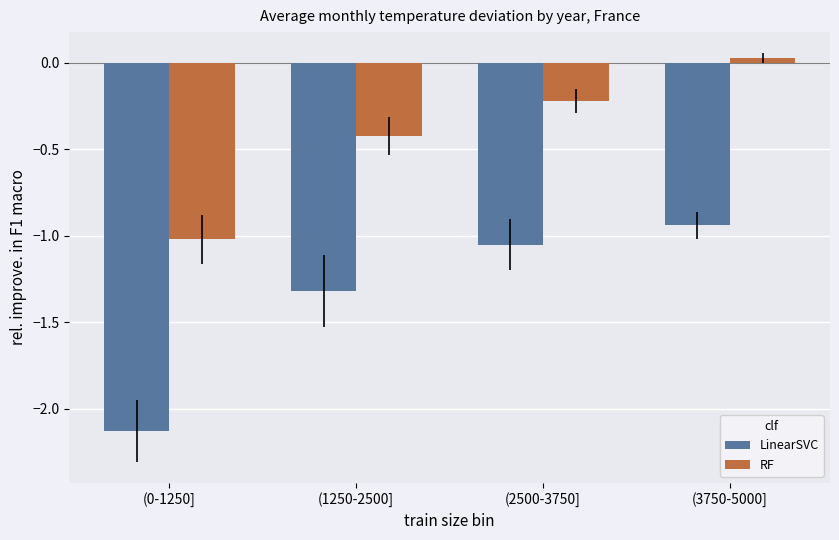

Rank the series at (0-1250] from lowest to highest value.

LinearSVC, RF